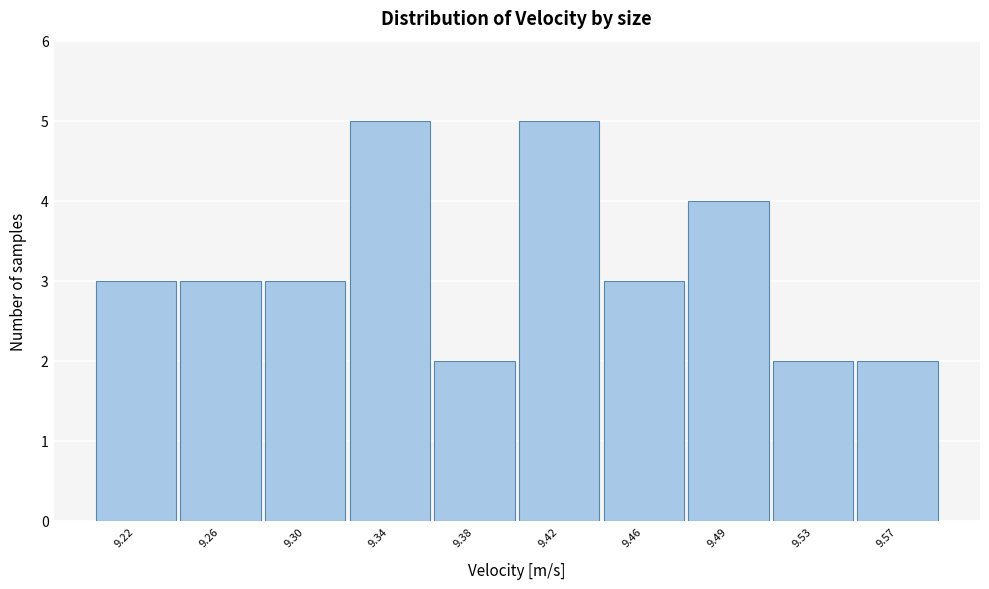

Reading left to right, what are all the values shown in this chart?

9.22=3	9.26=3	9.30=3	9.34=5	9.38=2	9.42=5	9.46=3	9.49=4	9.53=2	9.57=2